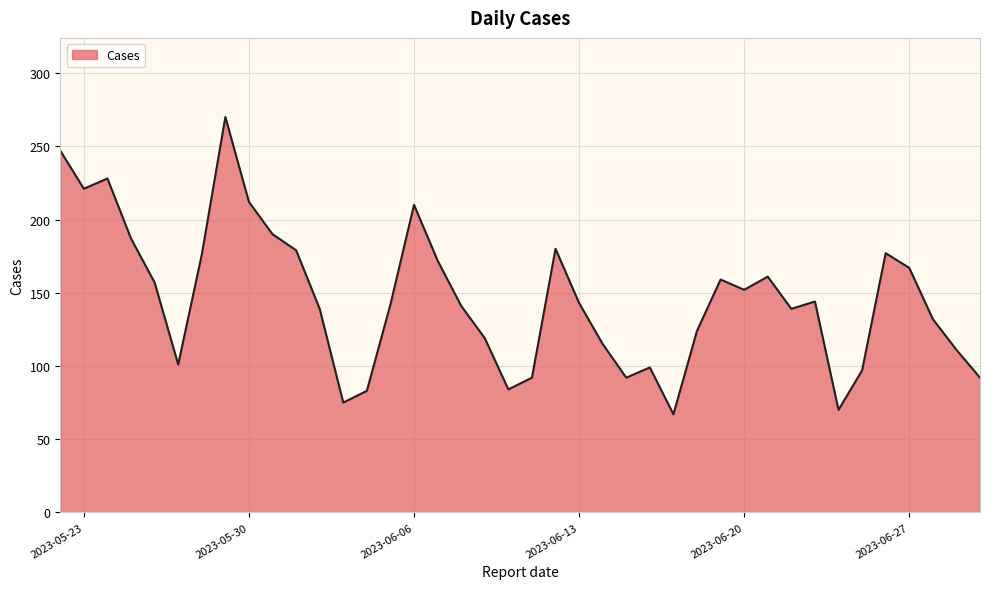

What is the smallest value displayed?

67